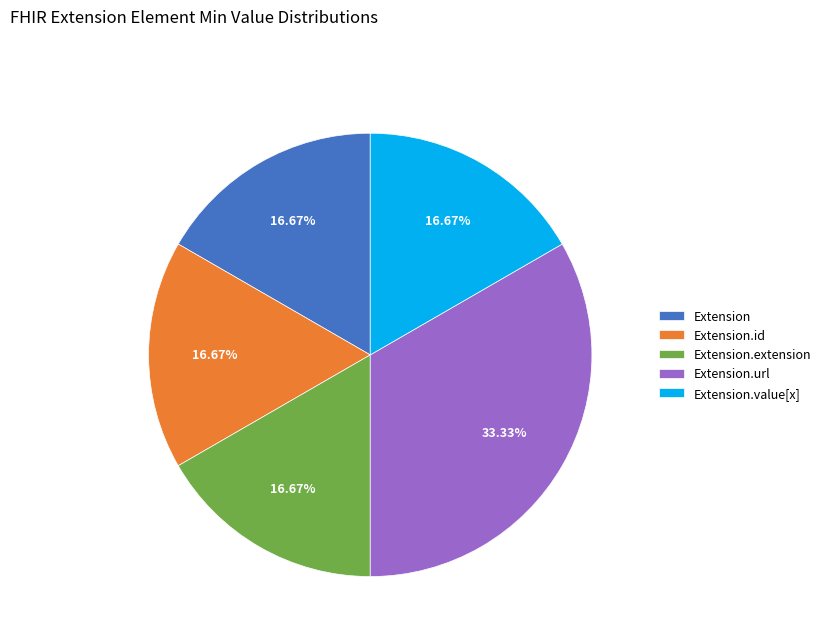

Approximately how many times larger is the value at Extension.url compared to Extension.value[x]?

2.0